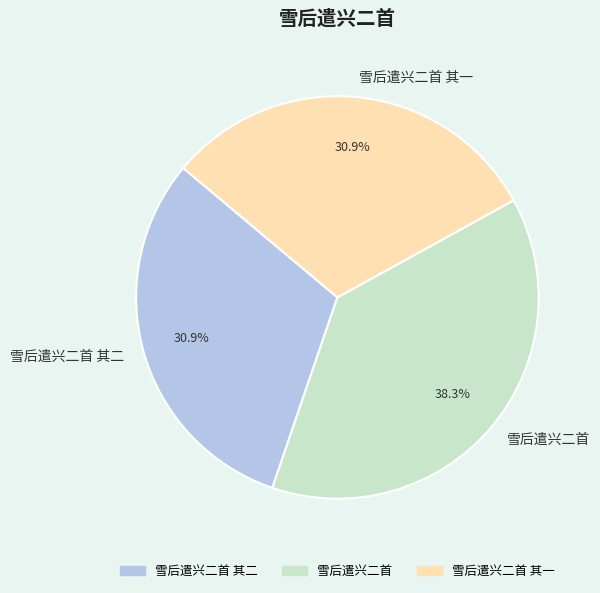

To the nearest percent, what is the combined percentage of 雪后遣兴二首 其二 and 雪后遣兴二首 其一?

62%